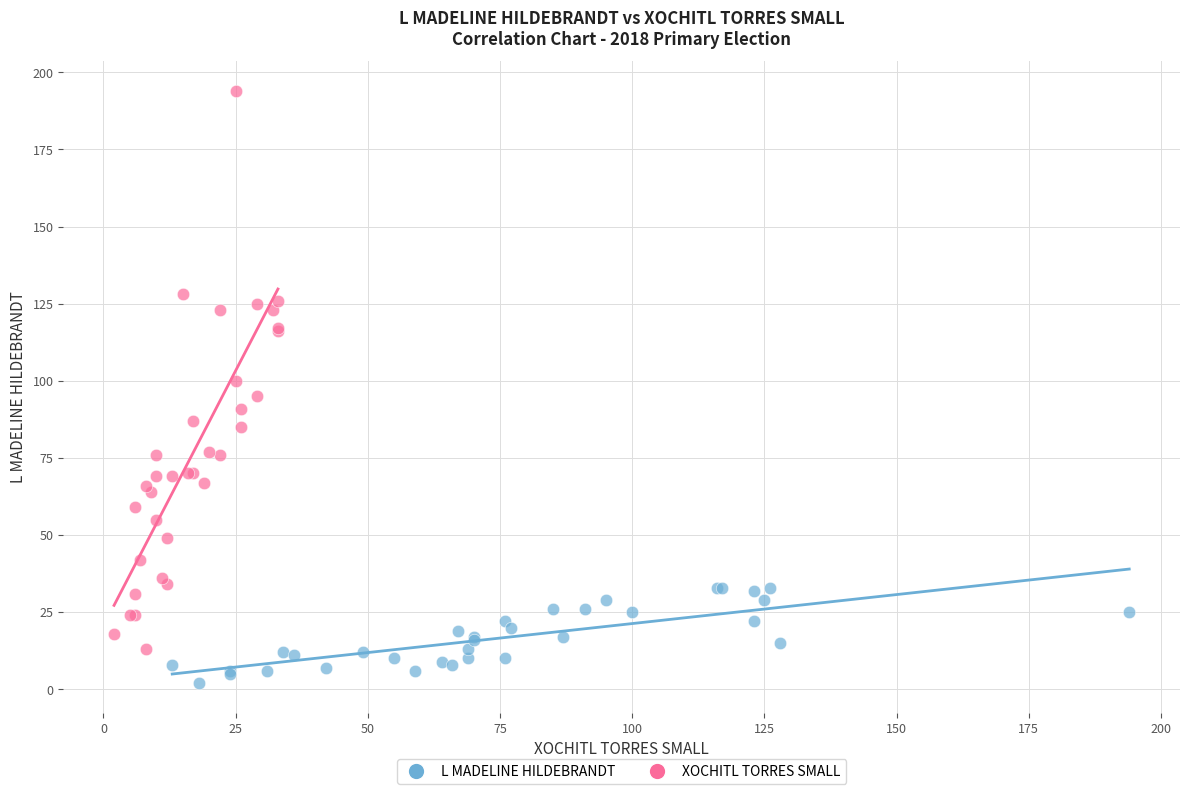

Which series contains the highest Y value?

XOCHITL TORRES SMALL